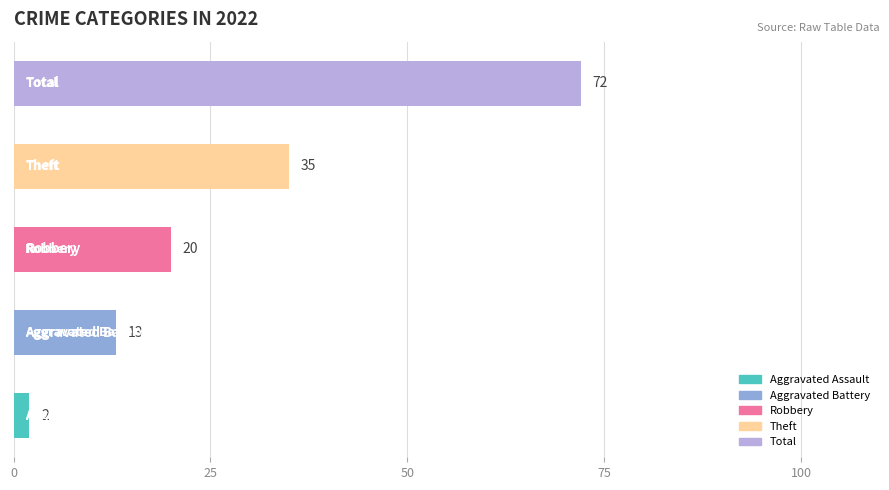

How many values are between 13 and 35?

3